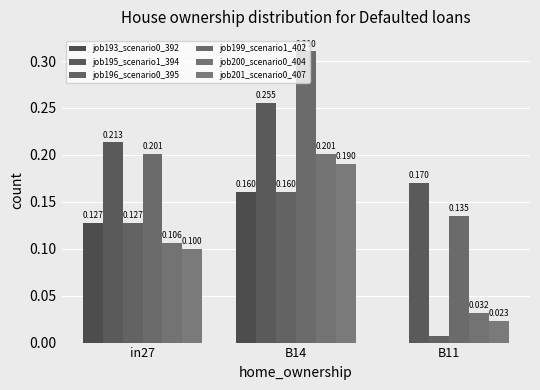

Are the bars horizontal?

No